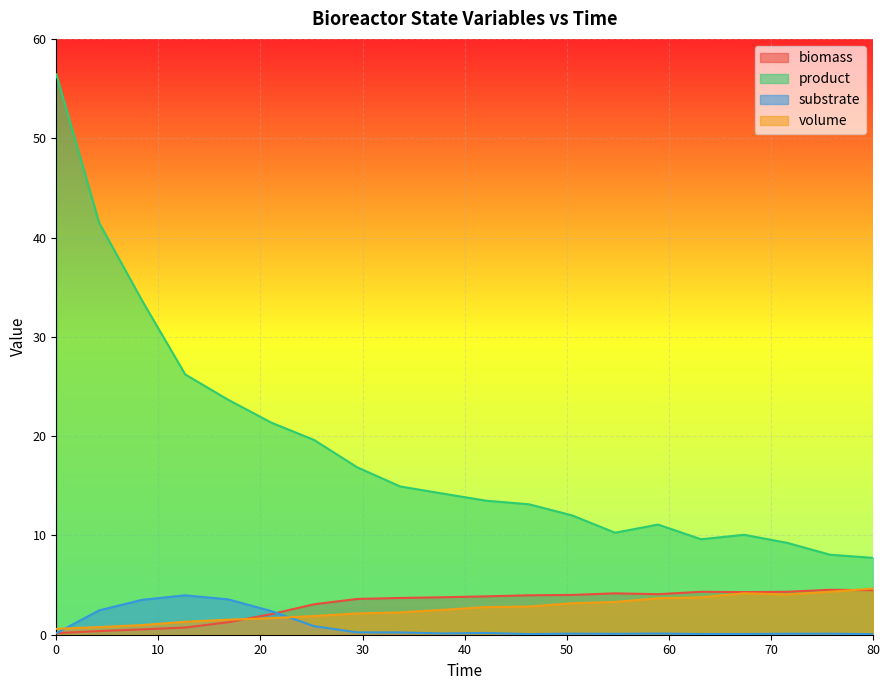

The product series shows 21.6 at 0. True or false?

False